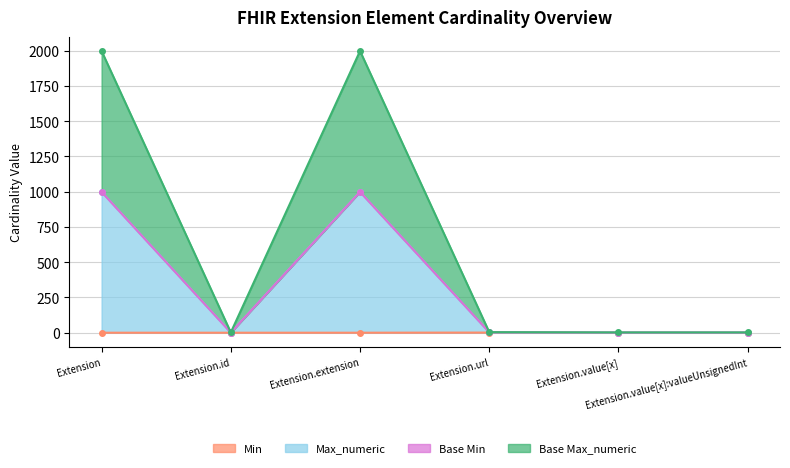

Which series changed the most between Extension.url and Extension.value[x]?

Base Max_numeric